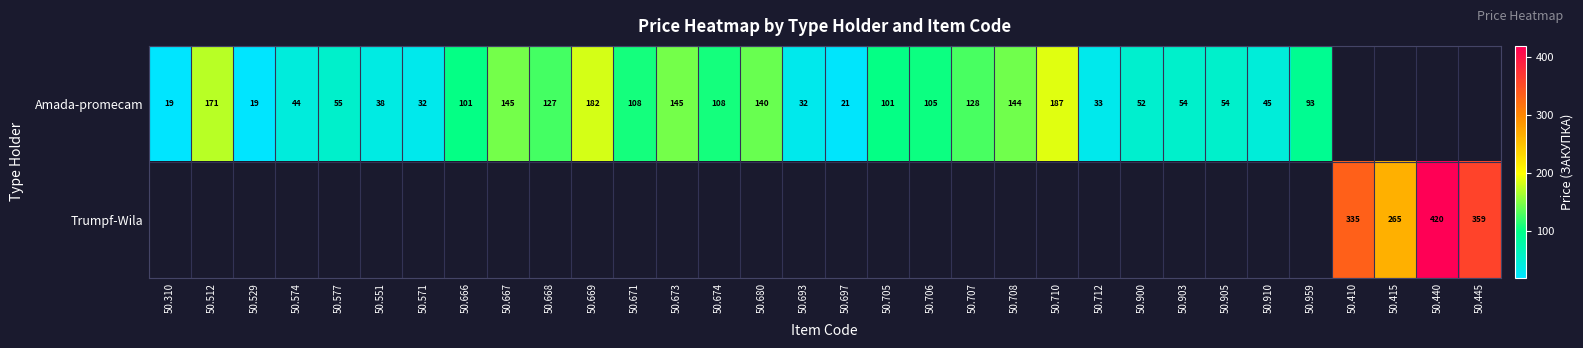

True or false: Amada-promecam has a value of 44 at 50.574.

True